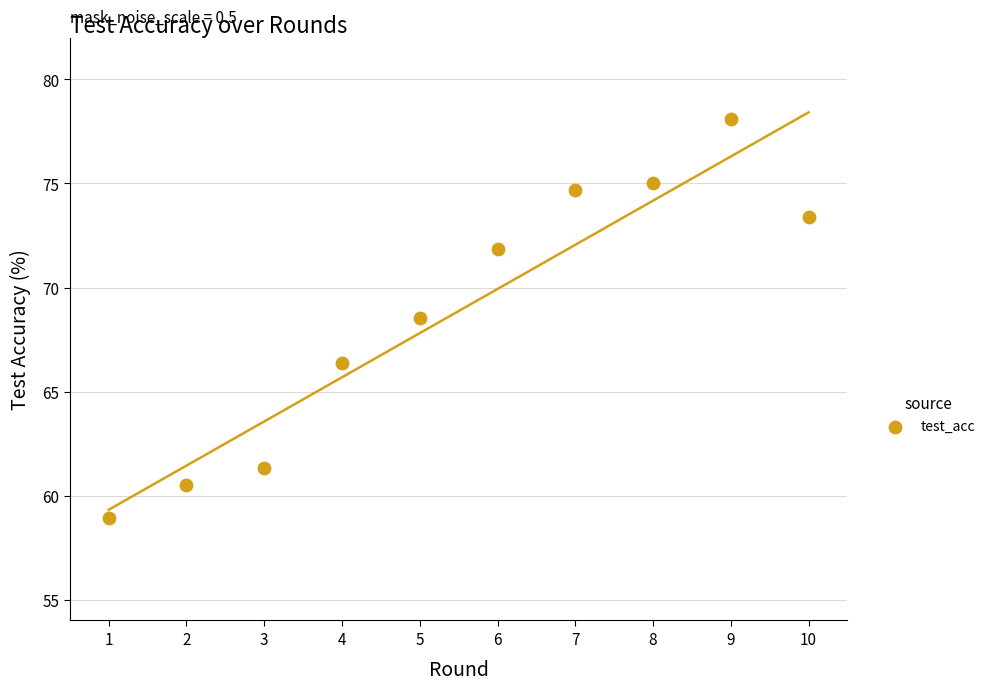

What Y value in the scatter plot is closest to 68?

68.5